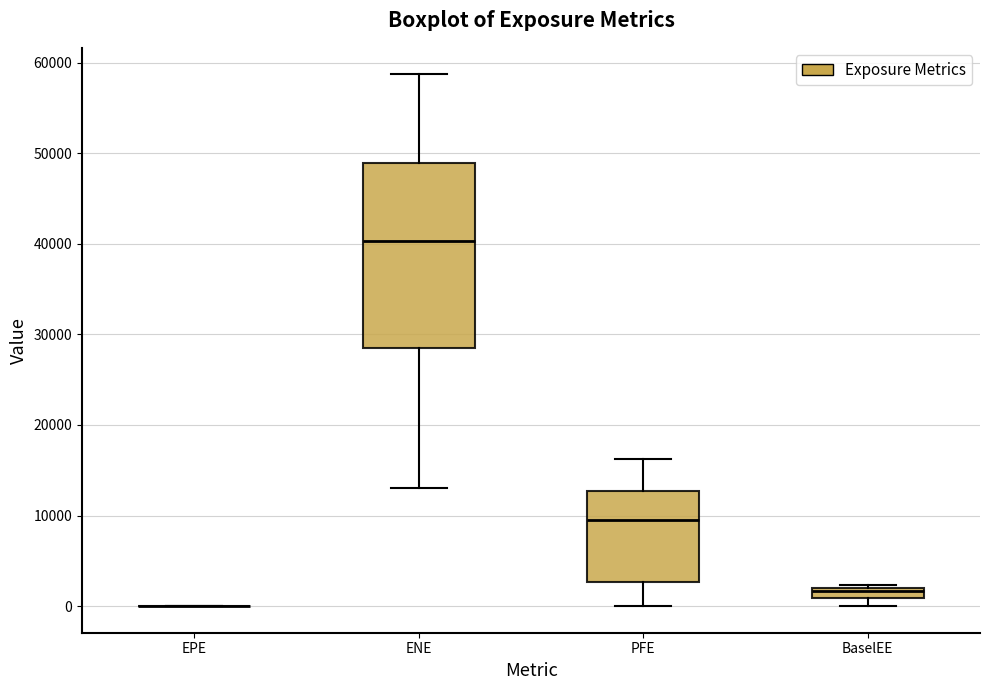

Comparing the boxes themselves (not the whiskers), which one is the tallest?

ENE